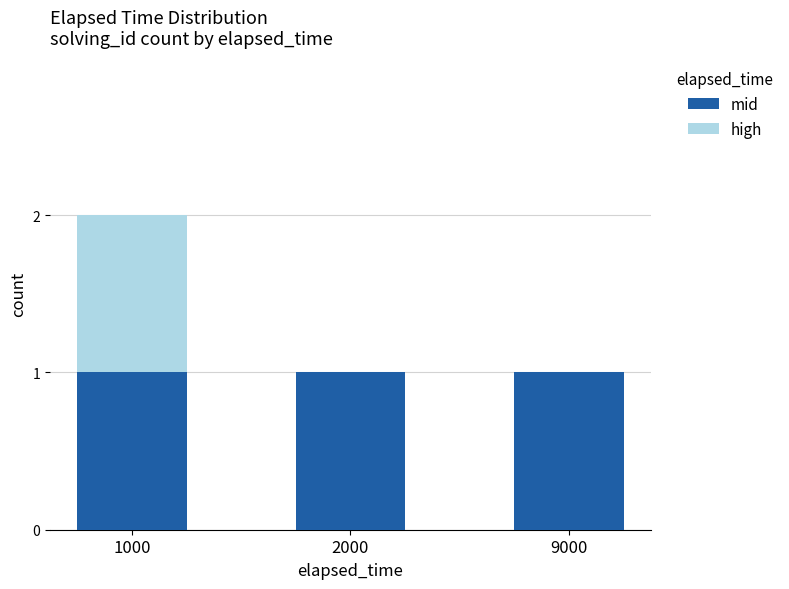

What is the sum of all mid values?

3